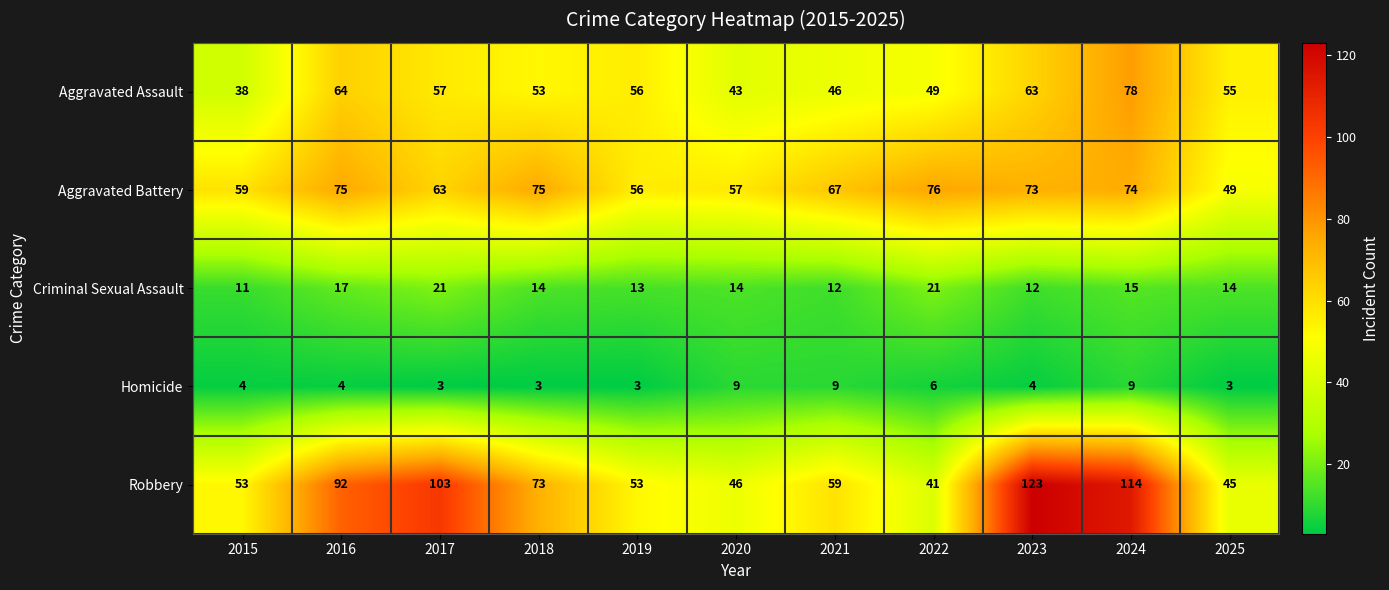

How many series are shown in this chart?

5